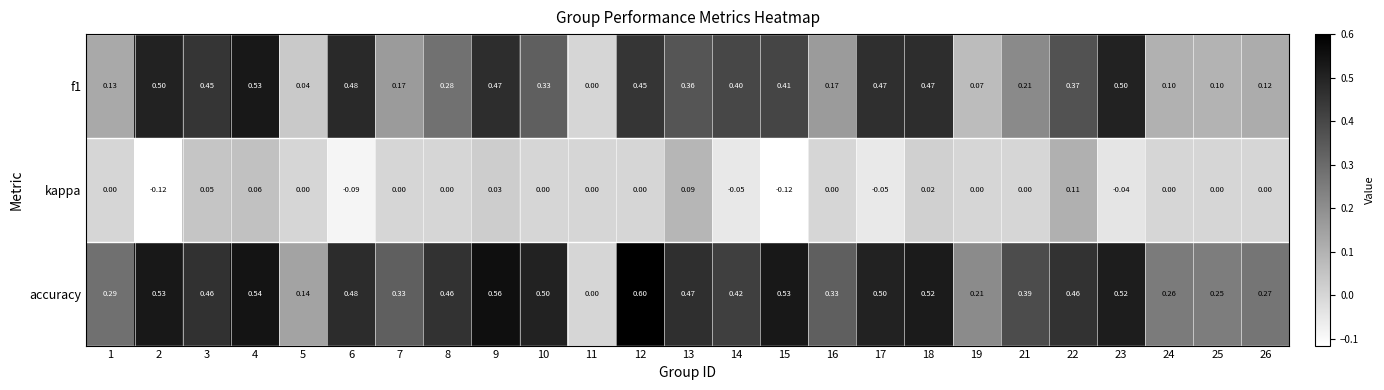

Which series has the widest spread of values?

accuracy